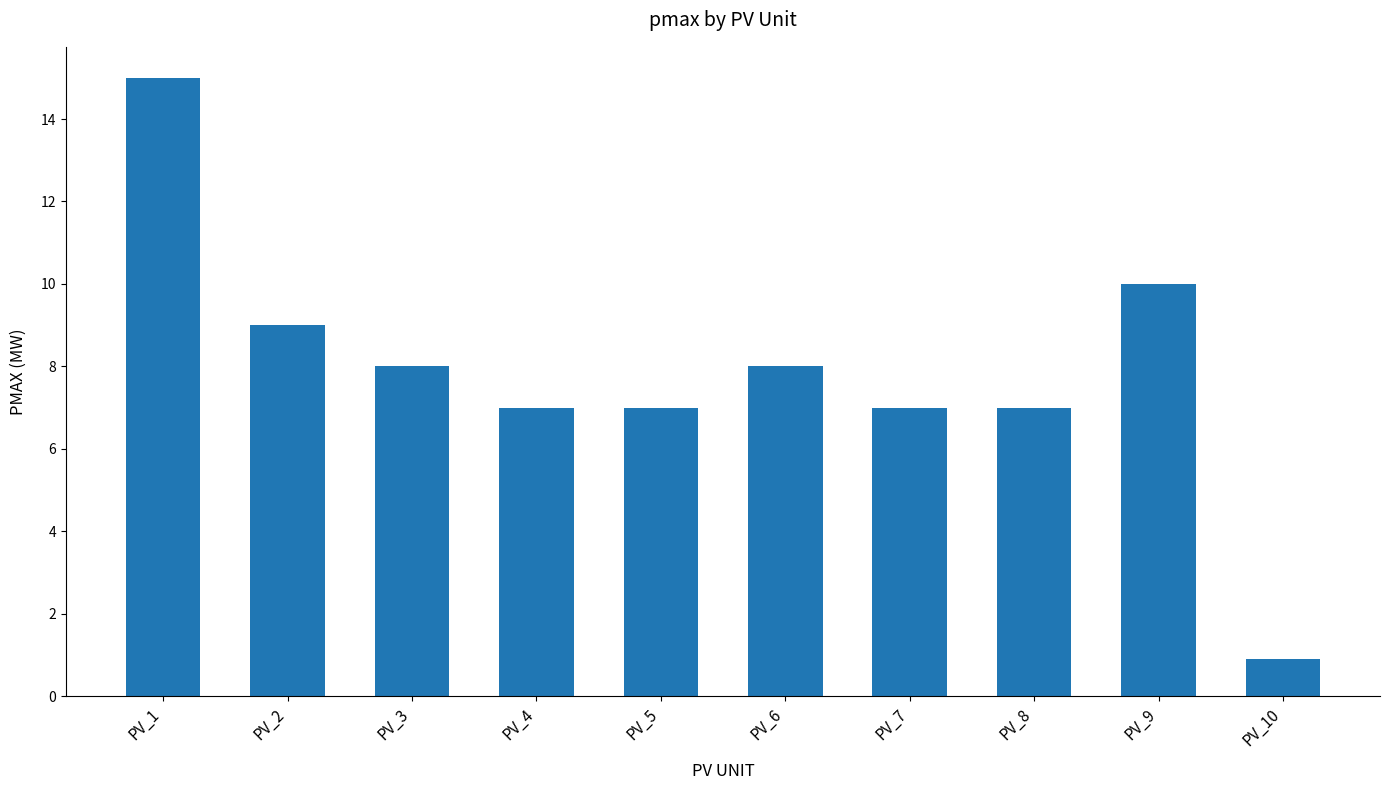

What is the value of the 4th bar from the left?

7.0